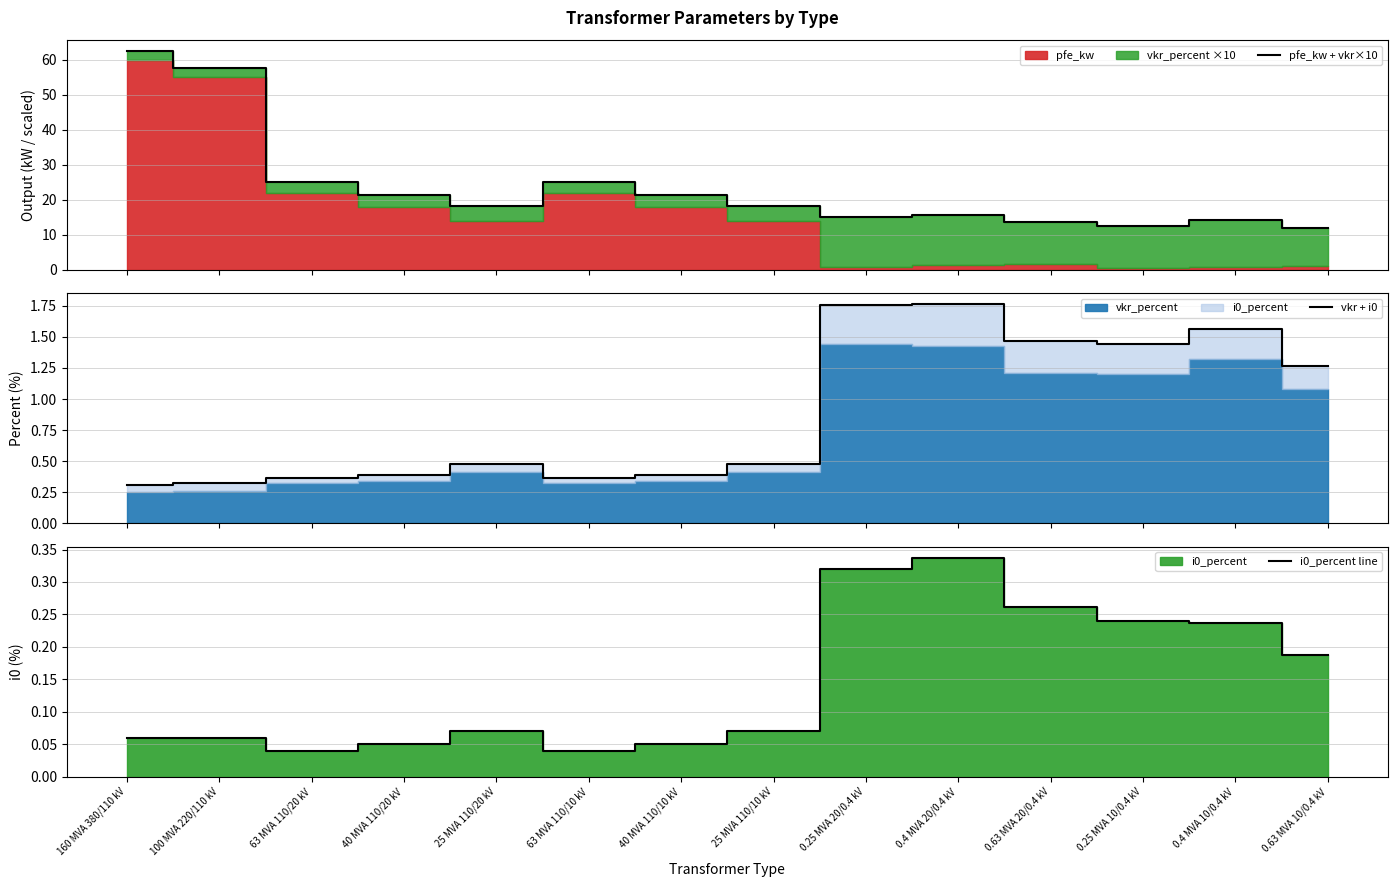

What is the highest value of the vkr + i0 series?

1.8